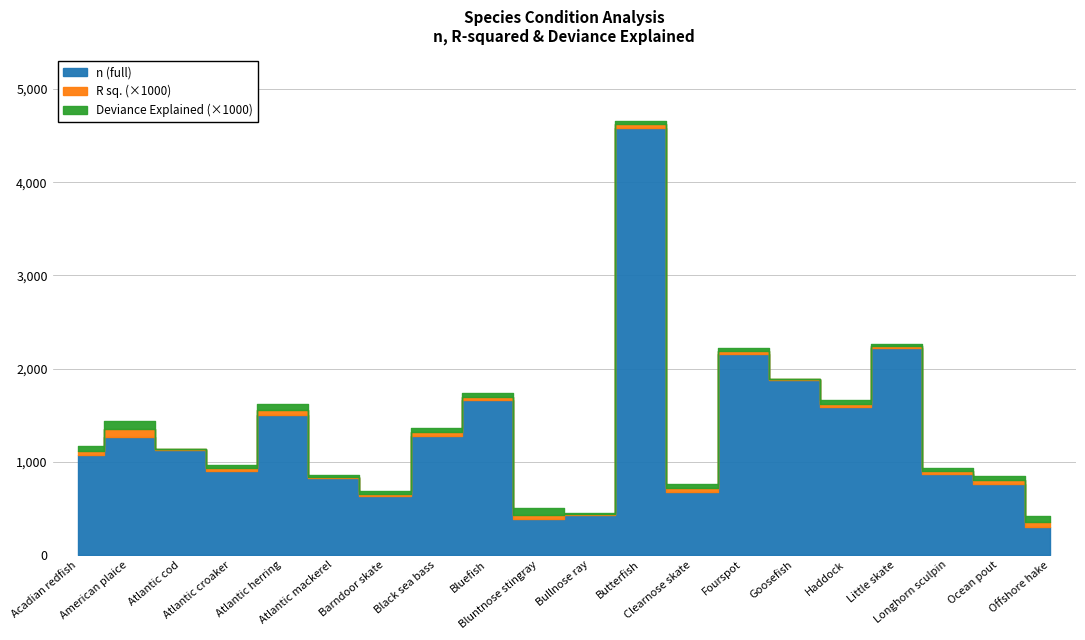

What is the spread (max minus min) of values at Little skate?

2216.0